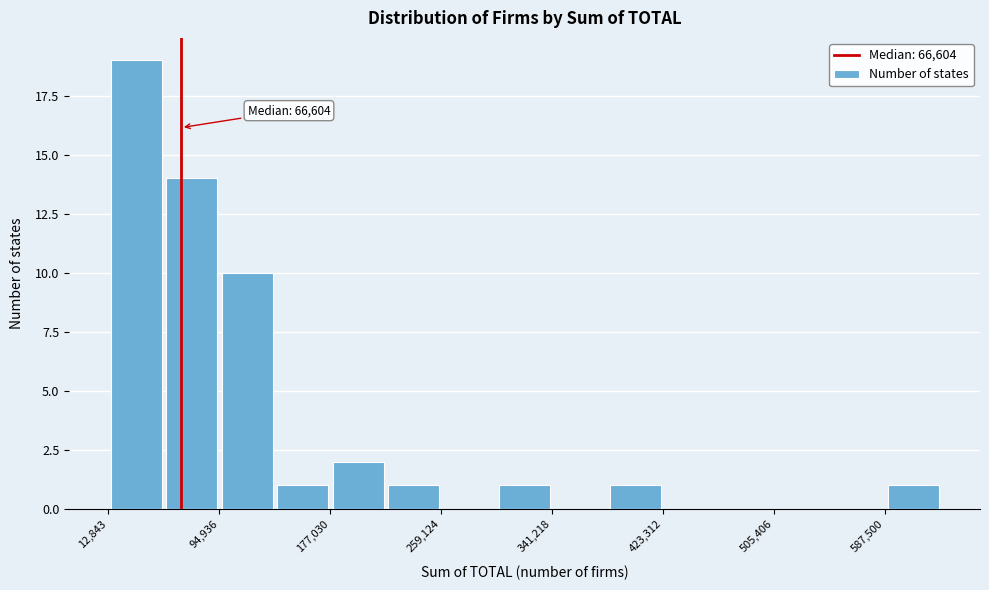

Which range on the x-axis has the tallest bar?

10000 to 50000